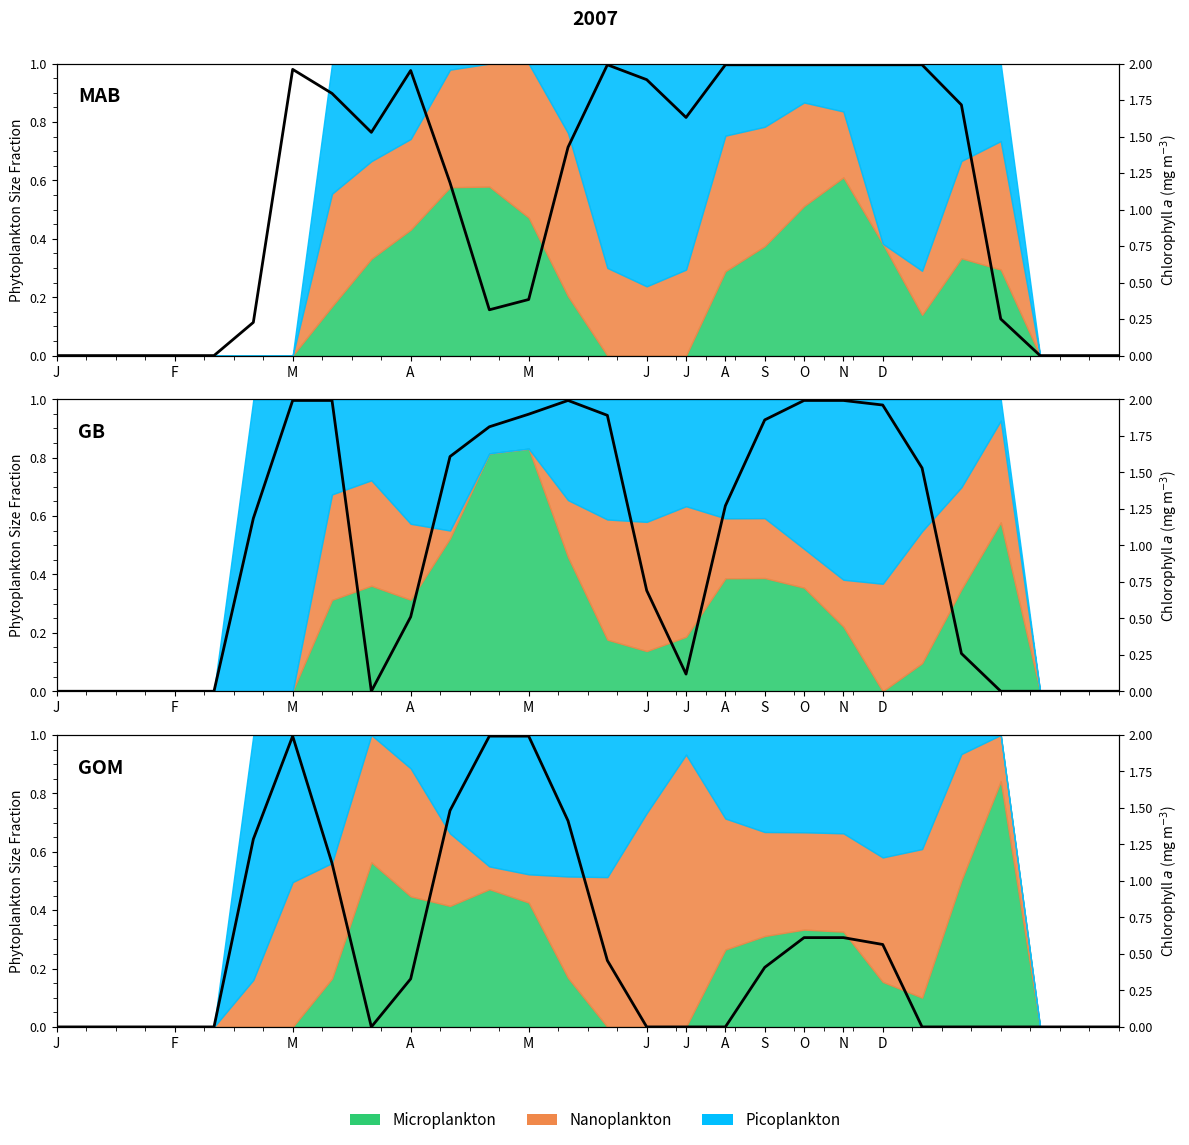

The chart shows a value of -1.3 at J. True or false?

False